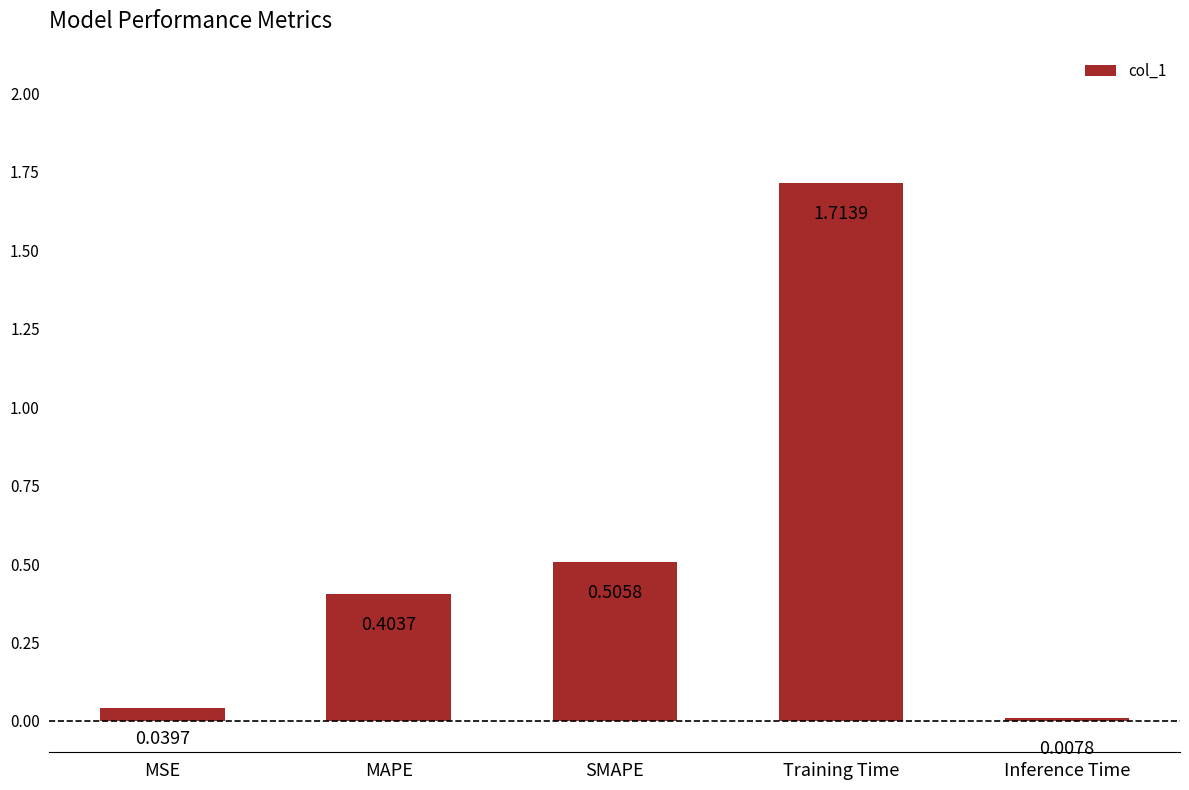

Does the chart contain stacked bars?

No